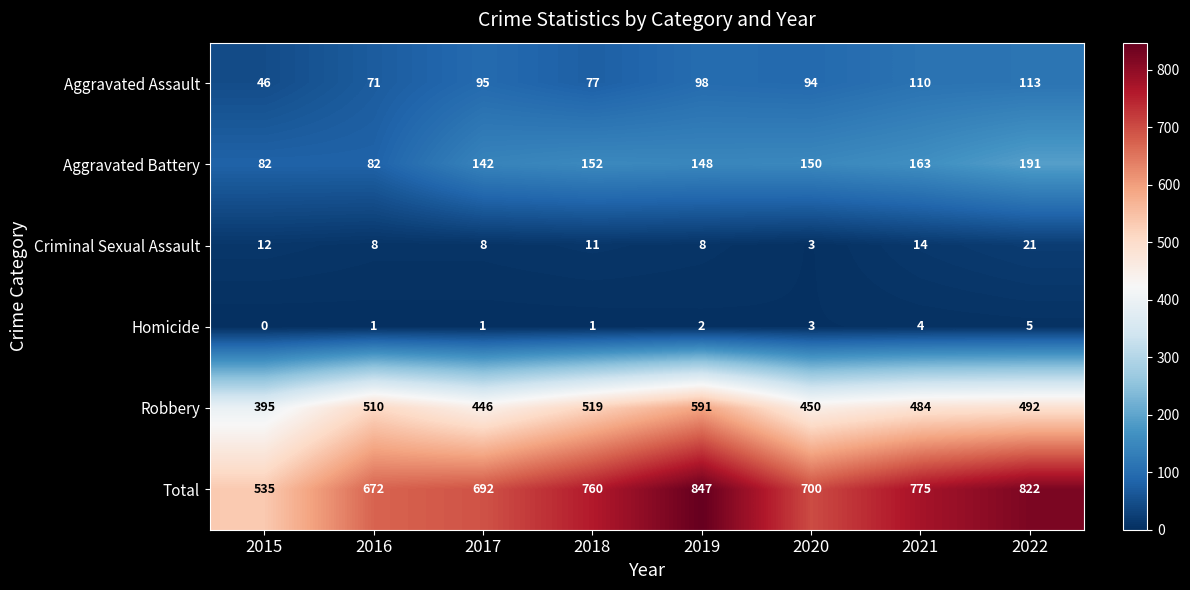

Which series changed the most between 2017 and 2021?

Total